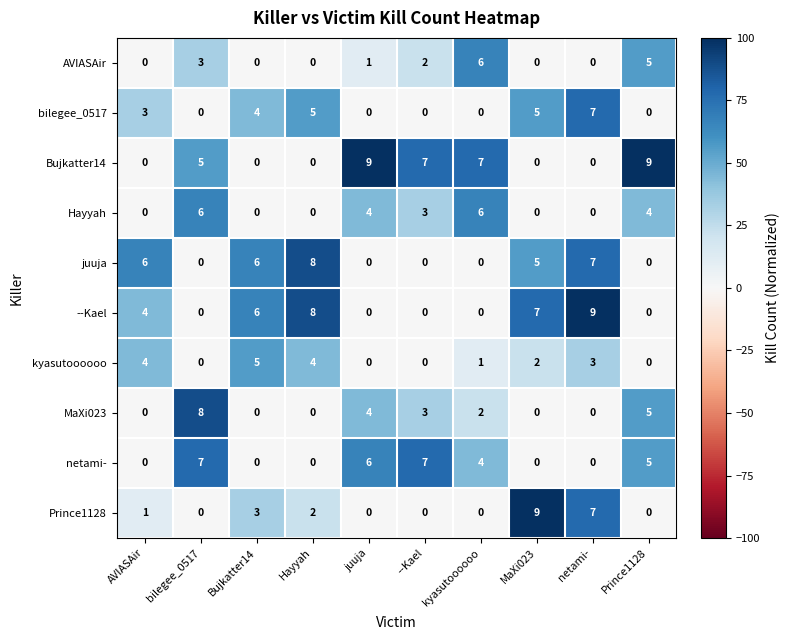

The value of Prince1128 at juuja is -4. True or false?

False